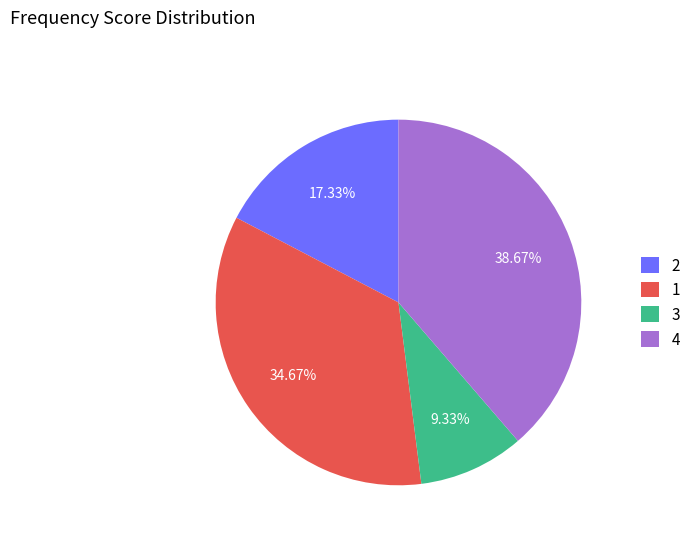

Approximately how many times larger is the value at 4 compared to 2?

2.2